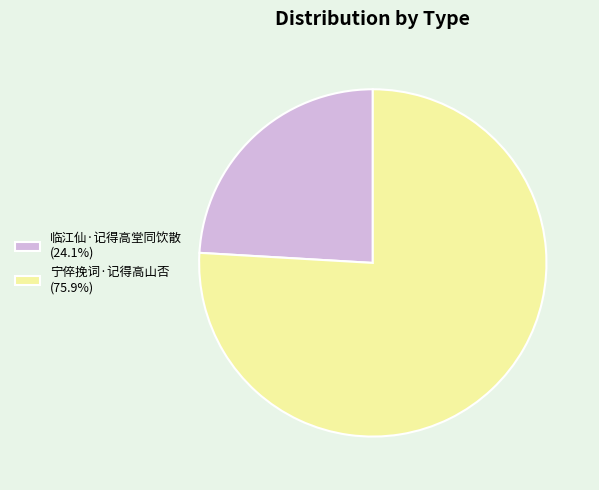

Which slice is the largest?

宁倅挽词·记得高山否